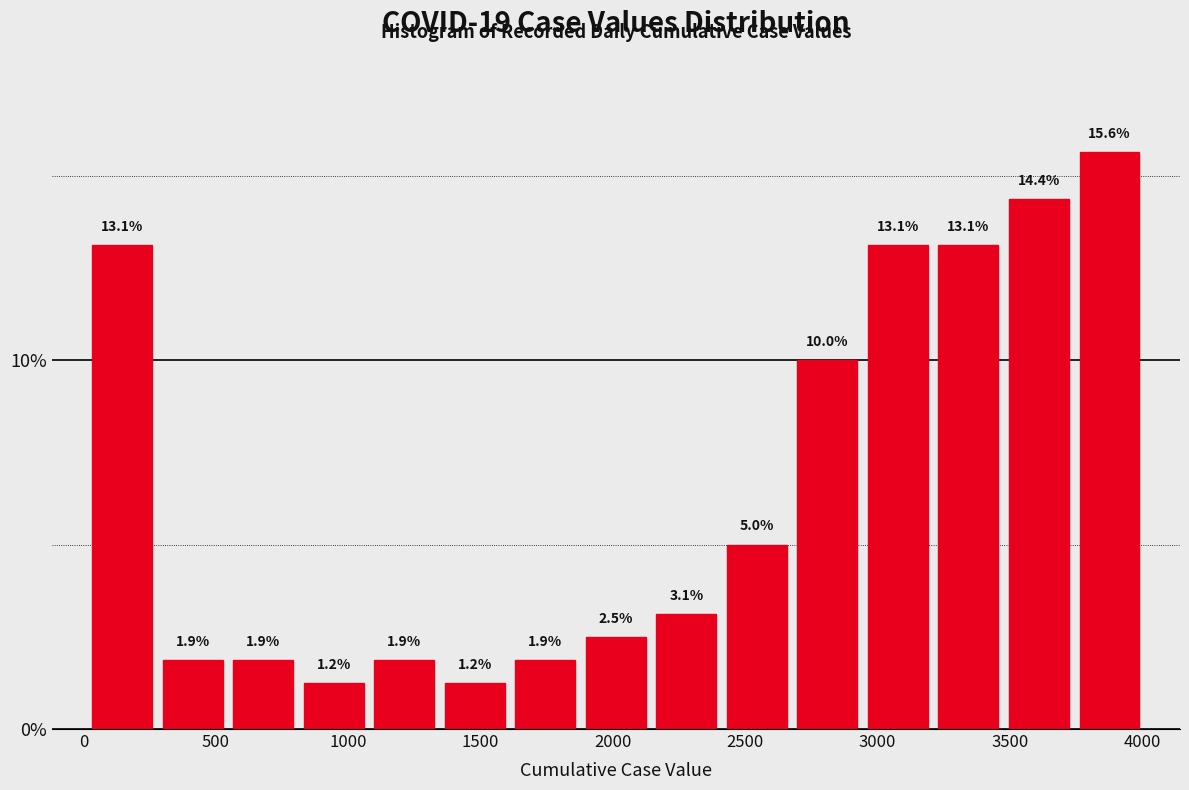

Which range on the x-axis has the tallest bar?

3750 to 4000